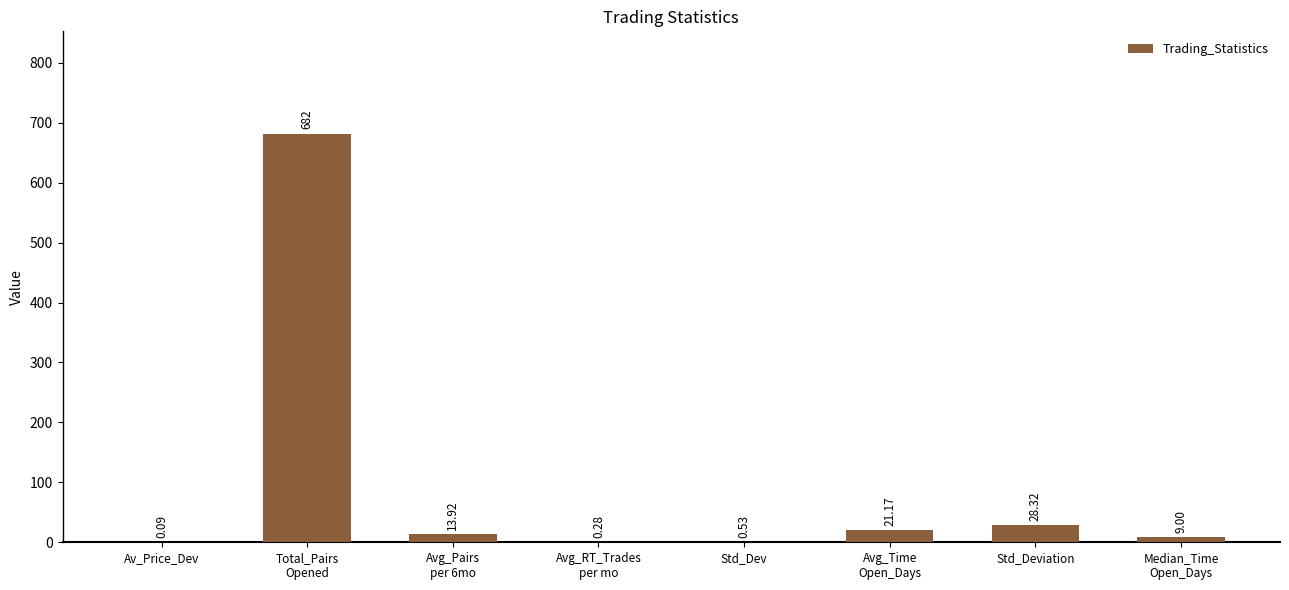

True or false: the data shows 374.7 at Total_Pairs
Opened.

False